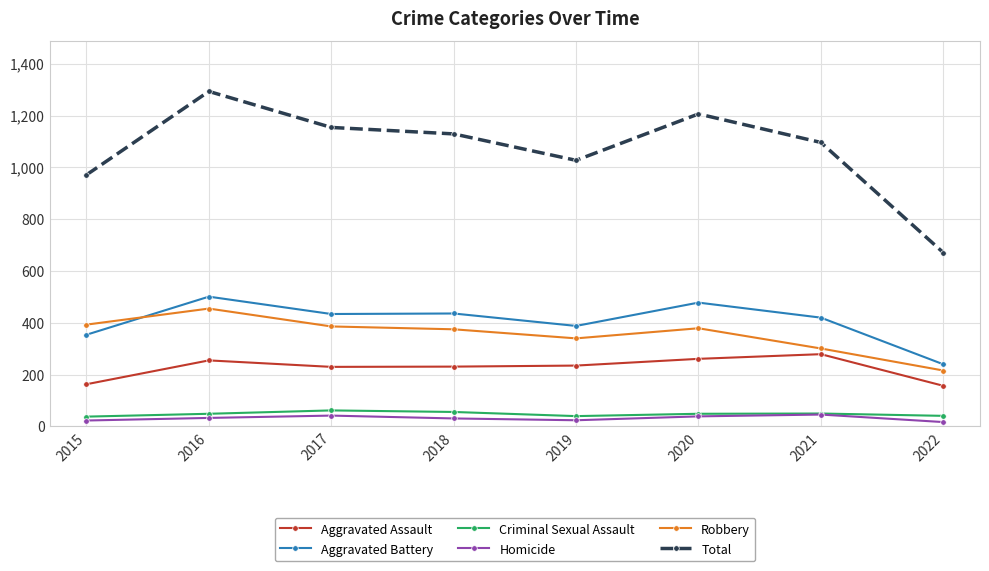

What is the spread (max minus min) of values at 2018?

1098